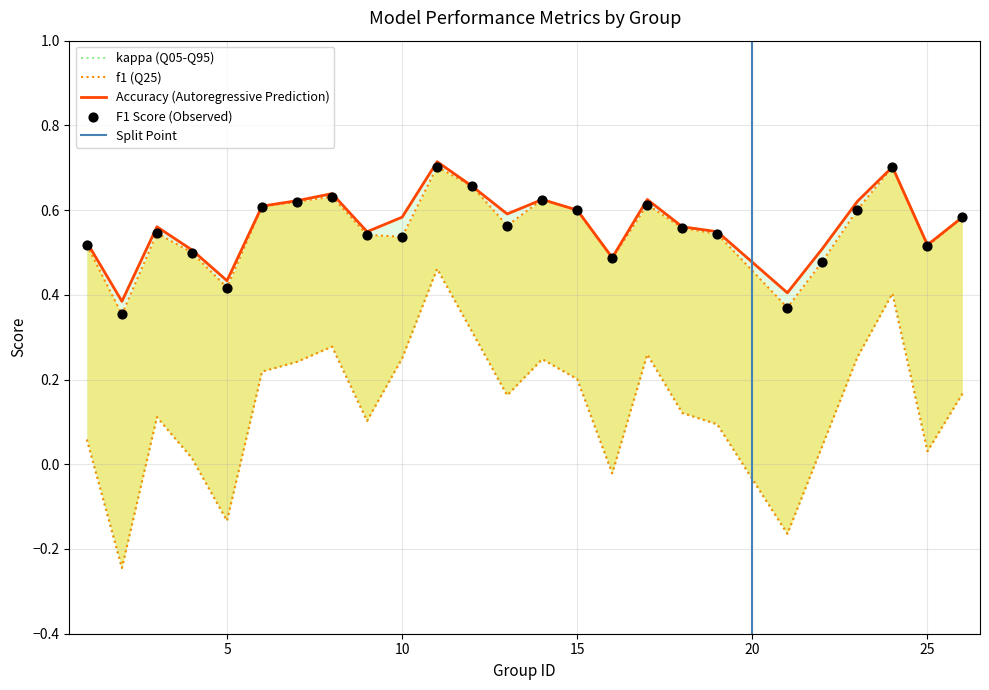

Which series has the largest Y range (max minus min)?

kappa